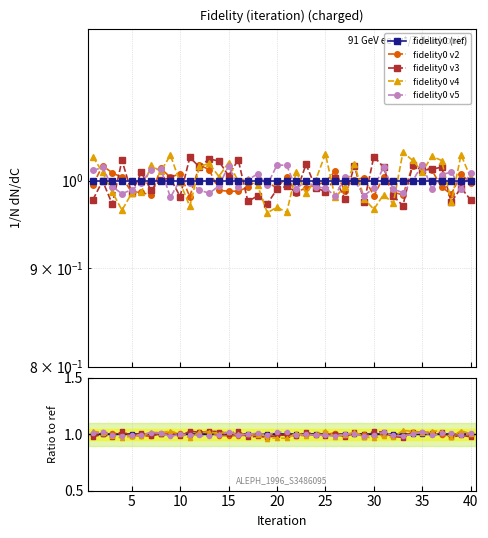

What is the maximum value shown in the chart?

1.0